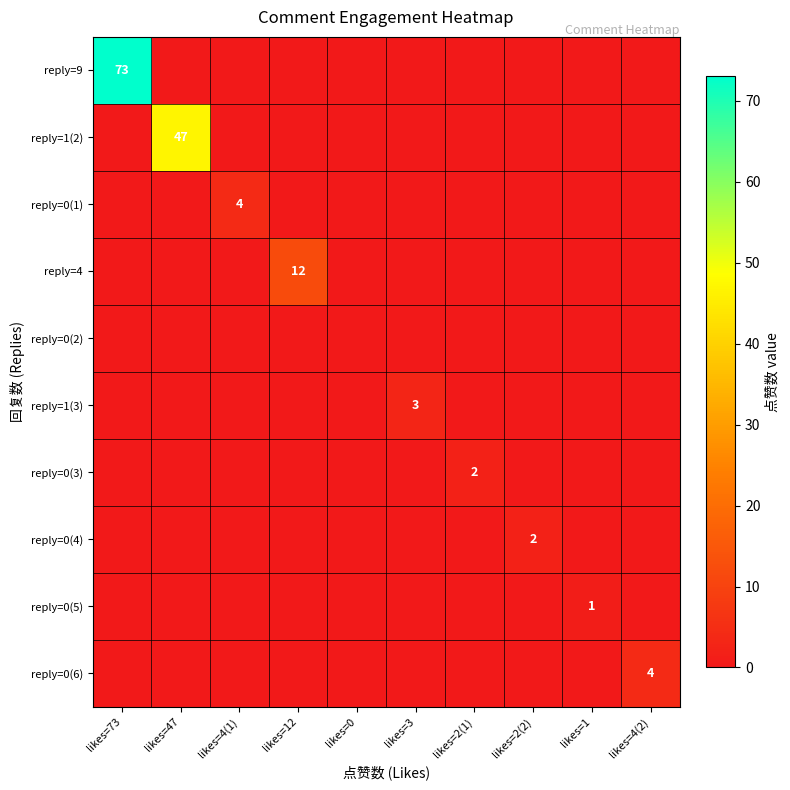

Rank the categories by reply=9 value from highest to lowest.

likes=73, likes=47, likes=4(1), likes=12, likes=0, likes=3, likes=2(1), likes=2(2), likes=1, likes=4(2)